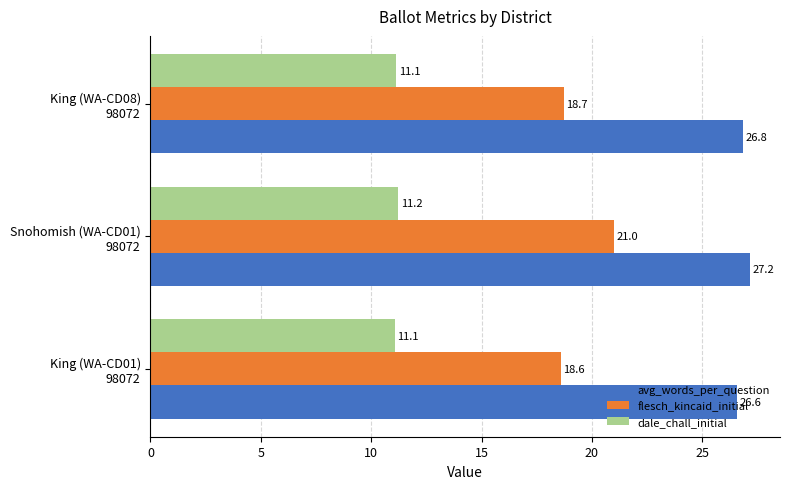

What is the average value of the flesch_kincaid_initial series?

19.4